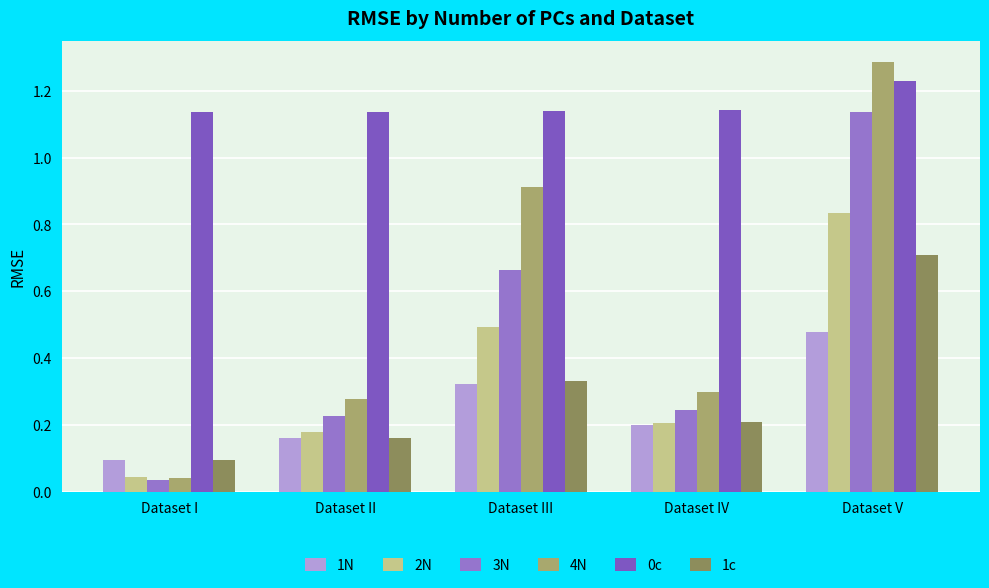

What is the label of the 5th bar from the left?

Dataset V